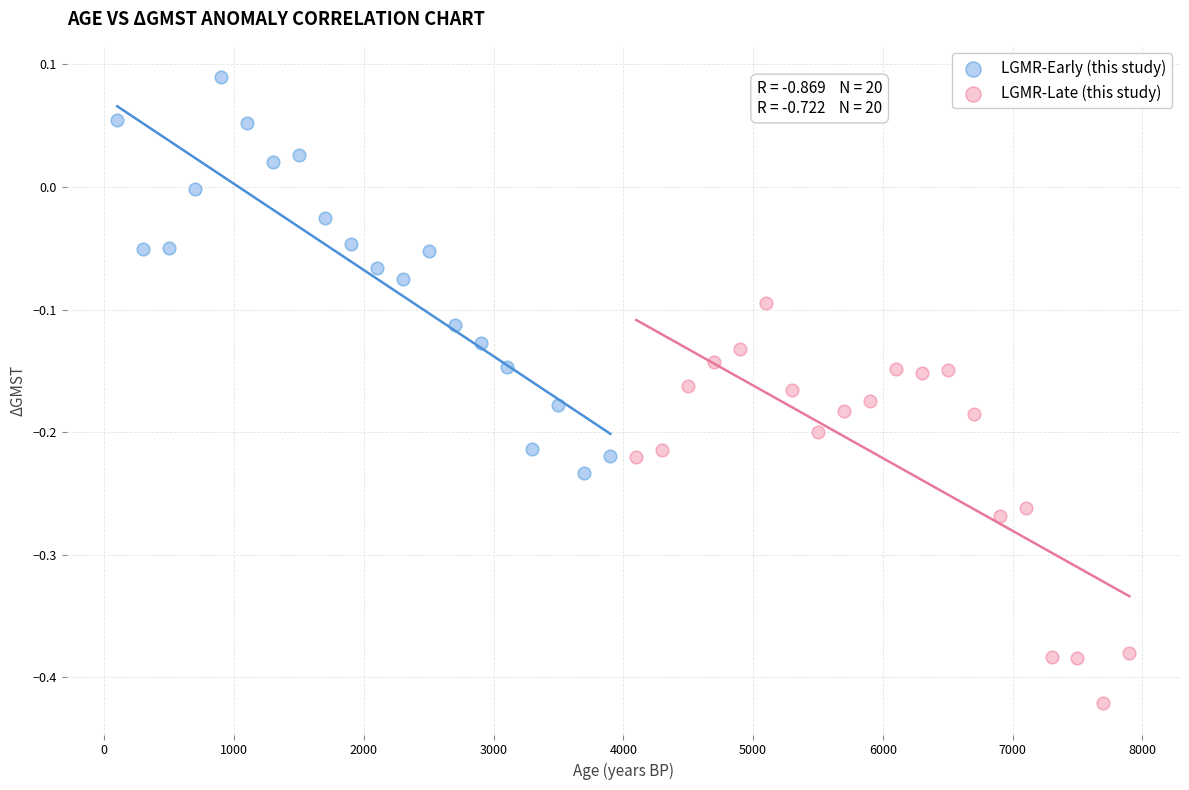

Which series contains the lowest Y value?

LGMR-Late (this study)